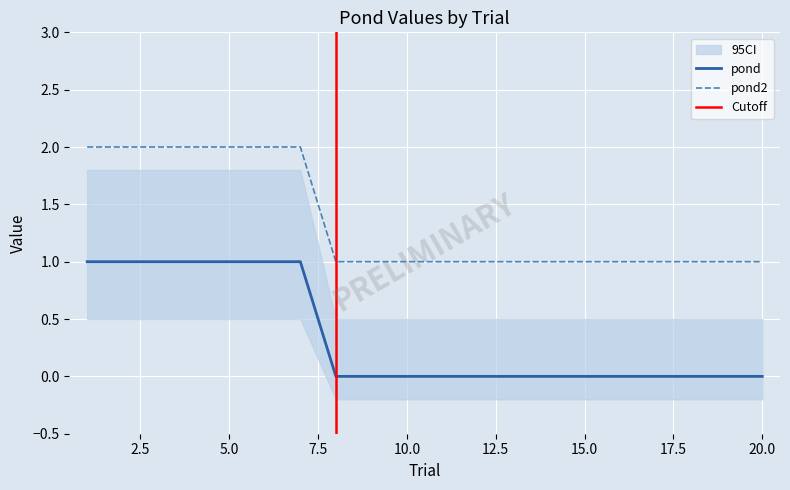

Count the pond values in the range 0 to 1.

20